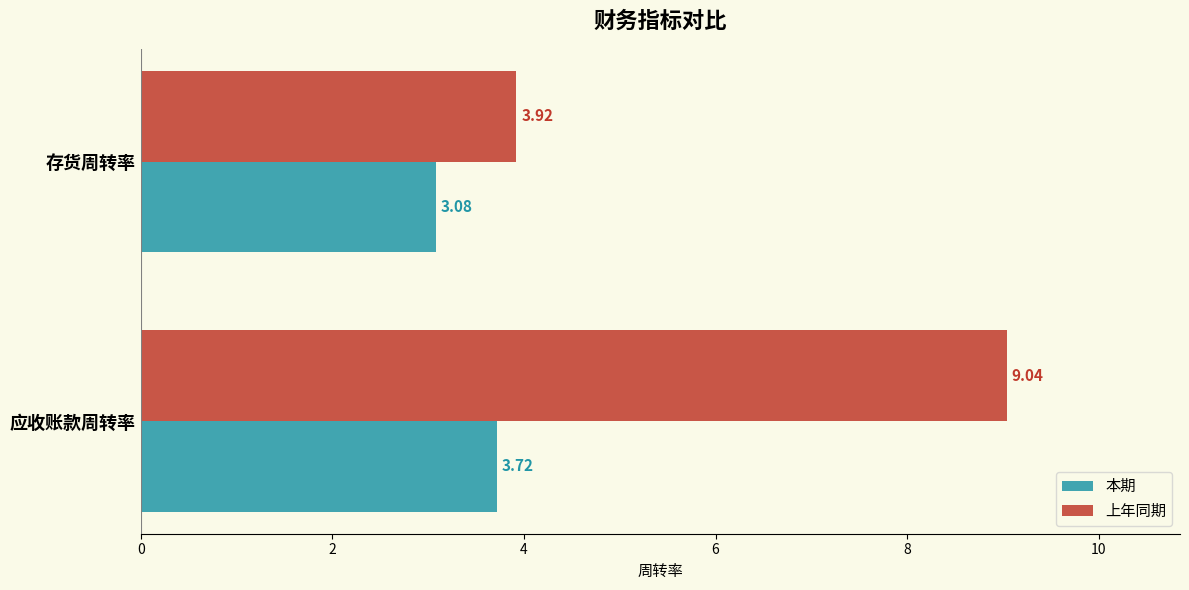

Rank the series at 存货周转率 from highest to lowest value.

上年同期, 本期